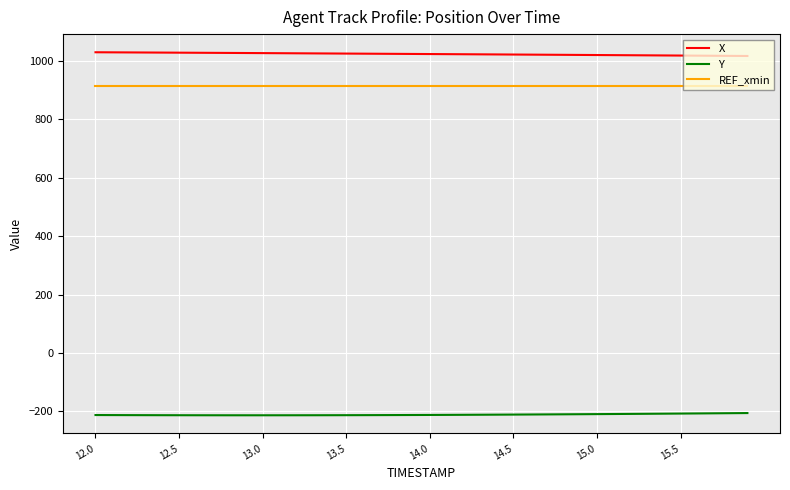

True or false: REF_xmin and X cross at least once.

False